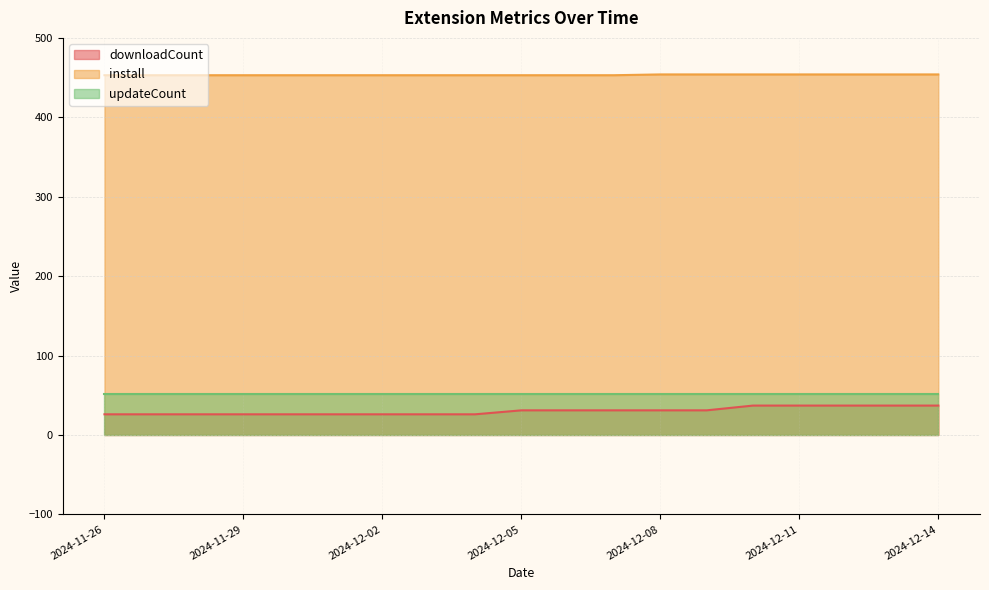

Which has a higher value, 2024-12-04 or 2024-12-01?

2024-12-04